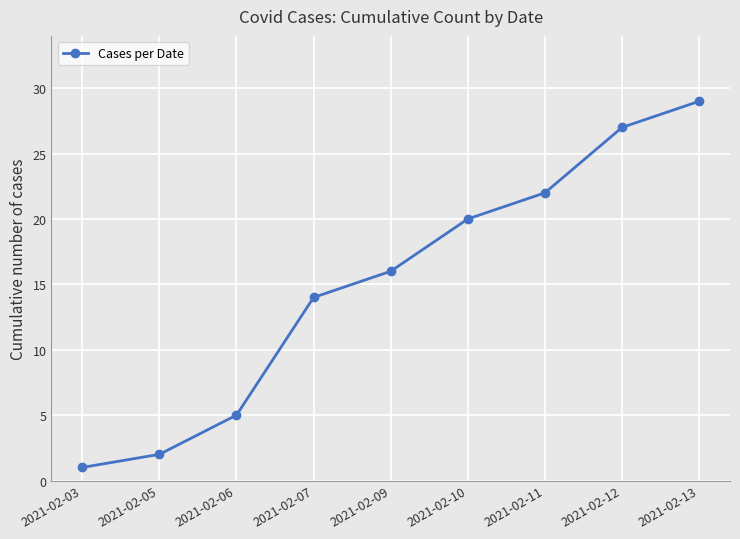

What is the value of the 8th point from the left?

27